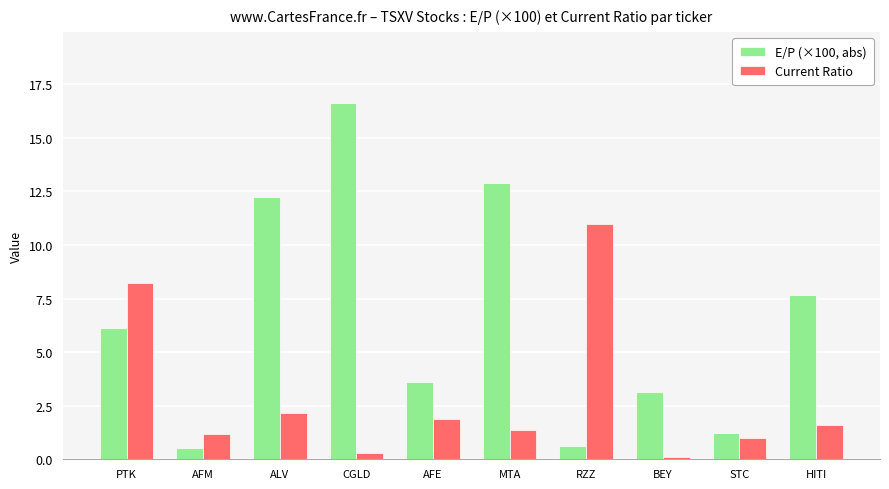

List the labels in order of Current Ratio value, largest first.

RZZ, PTK, ALV, AFE, HITI, MTA, AFM, STC, CGLD, BEY